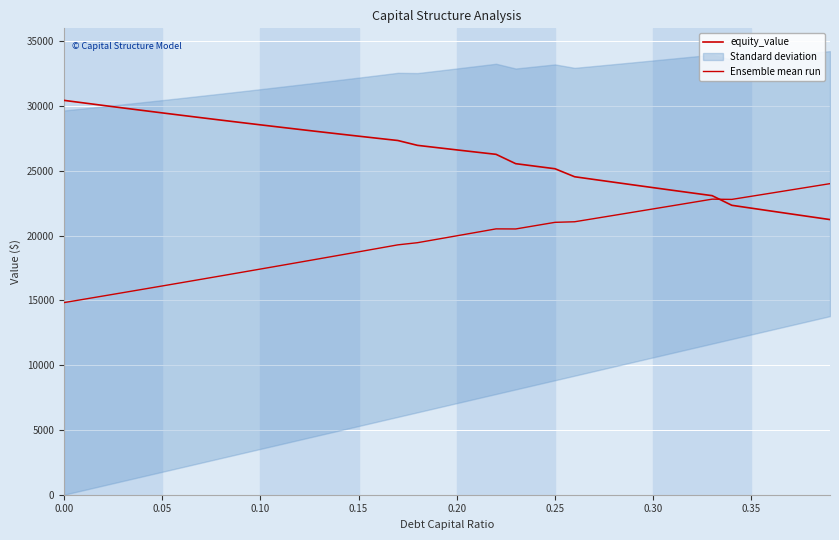

What is the value of the equity_value point at the 22nd from the left?

26444.5